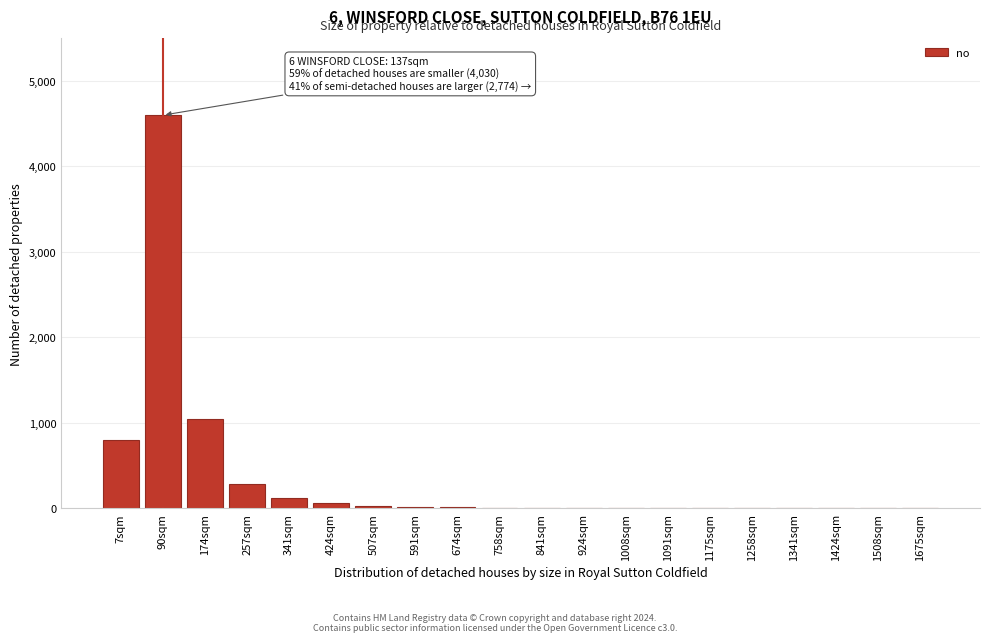

Where is the data nearest to the value 2300?

174sqm